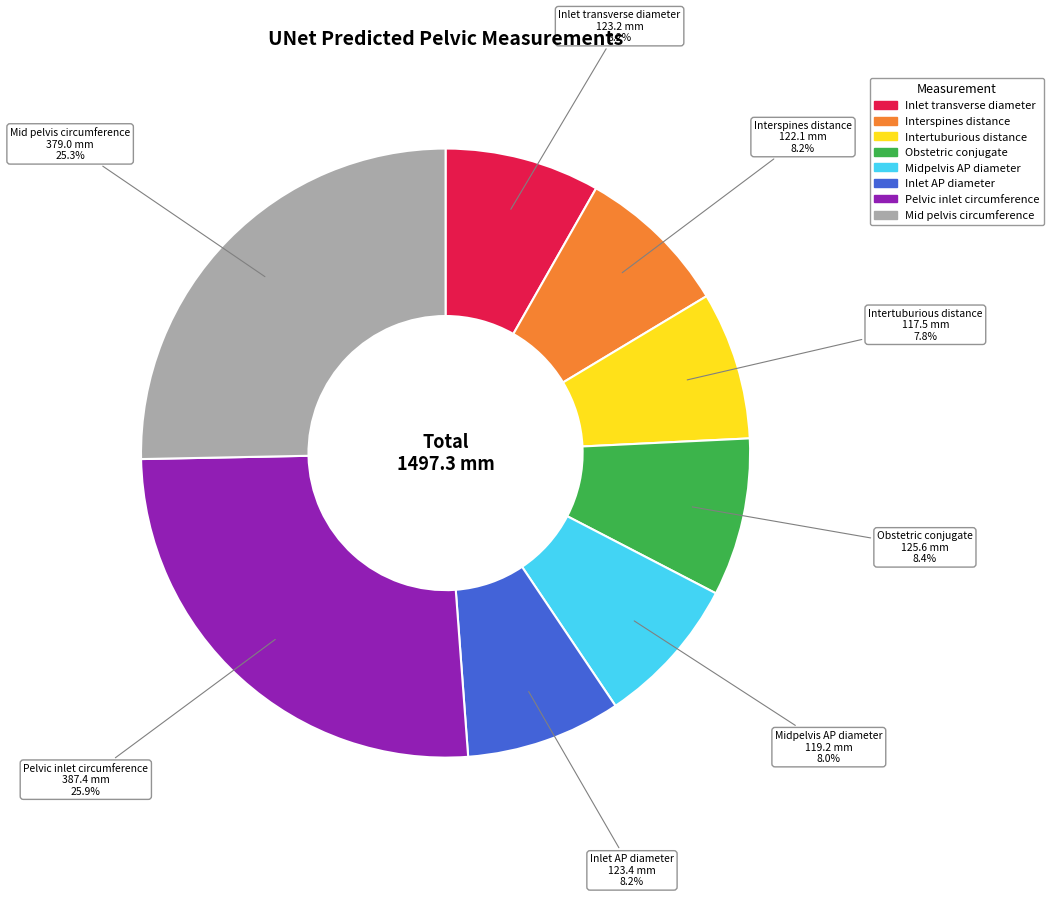

Which category has the biggest portion of the pie?

Pelvic inlet circumference